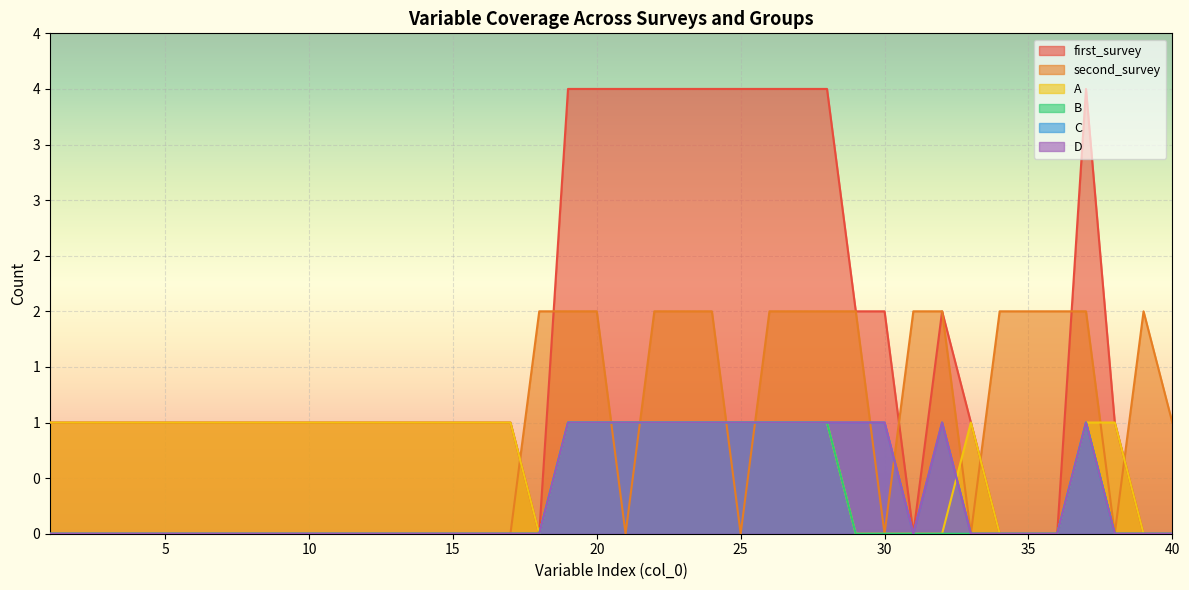

What is the value of the first_survey point at the 22nd from the left?

4